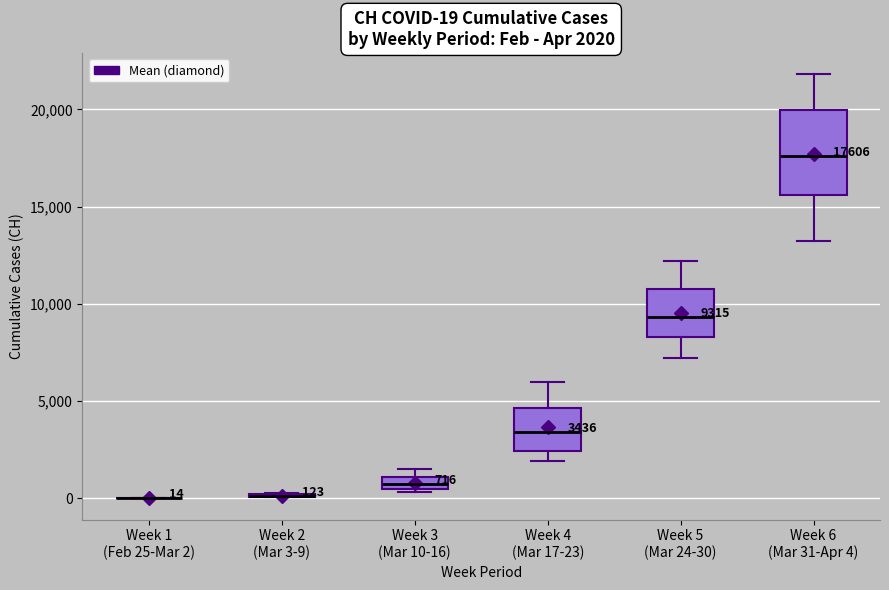

Comparing the boxes themselves (not the whiskers), which one is the tallest?

Week 6 (Mar 31-Apr 4)